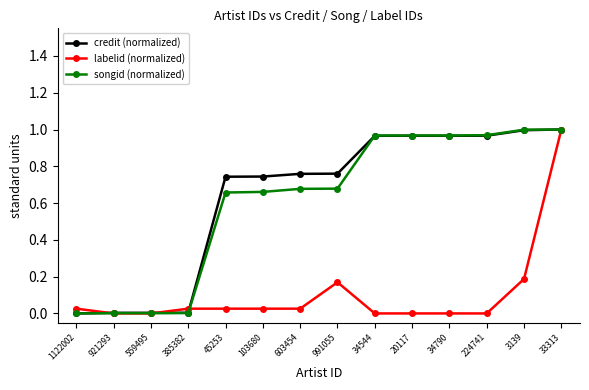

Does the chart display data point markers on the line(s)?

Yes